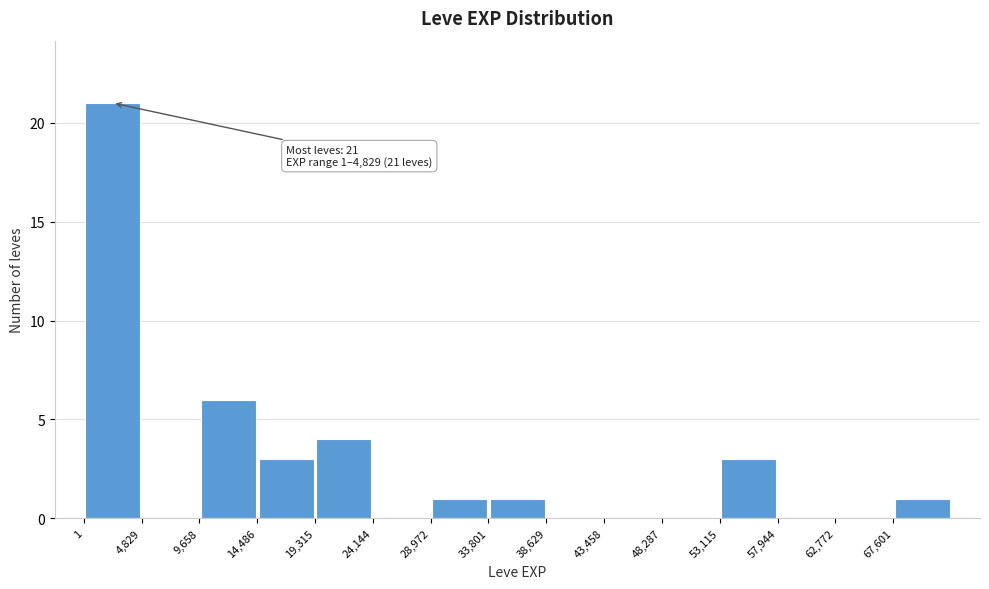

Which range on the x-axis has the tallest bar?

0 to 5000